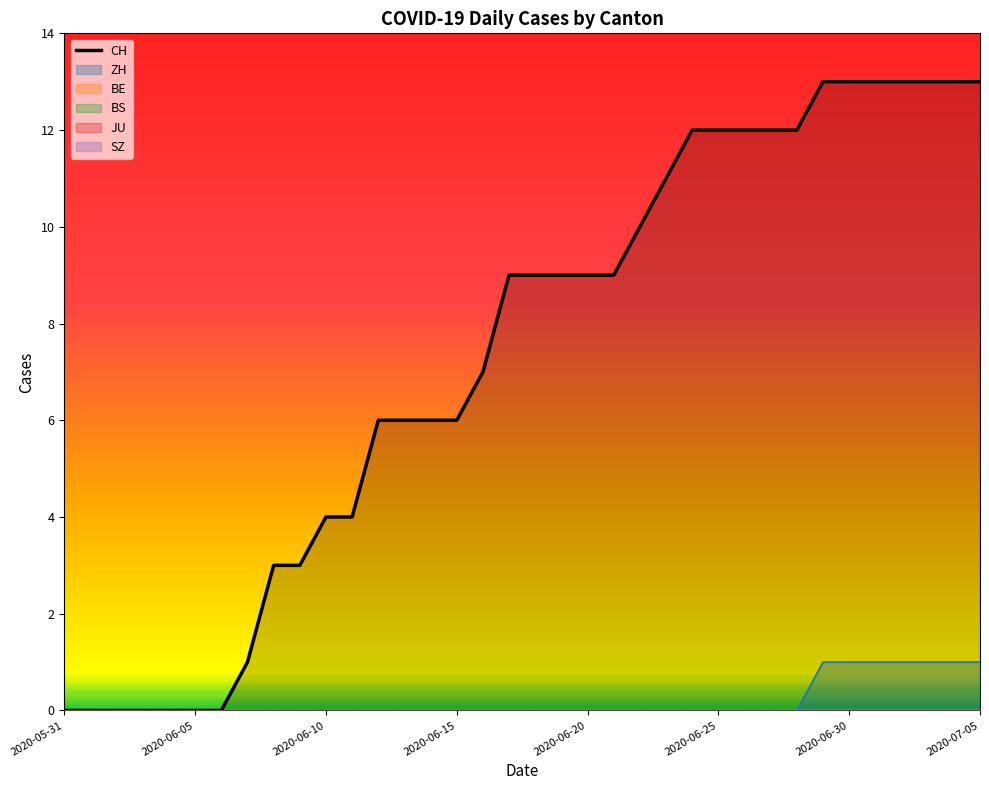

Which category has the lowest value across all series?

2020-05-31